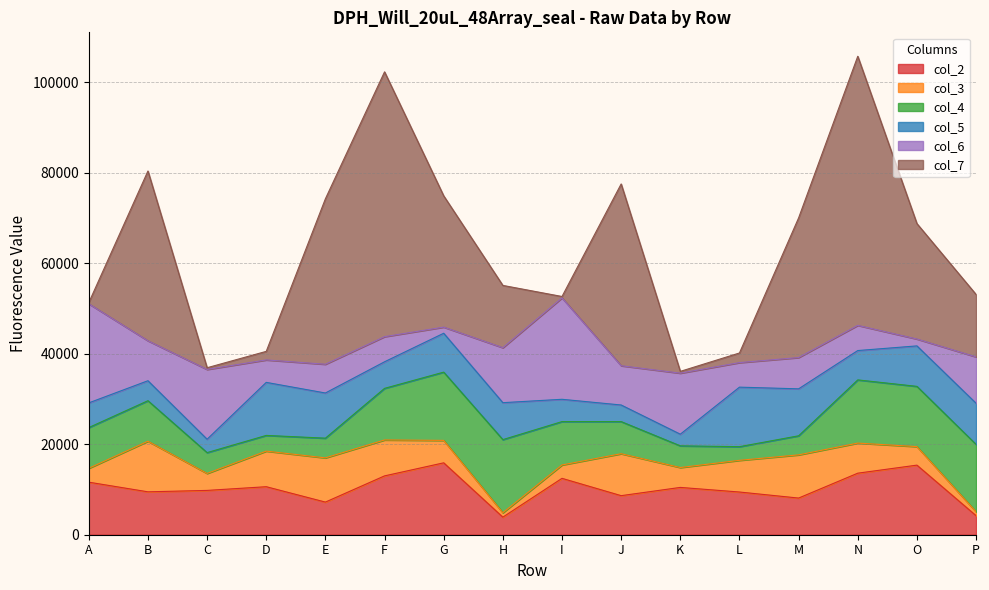

What is the sum of the col_4 values at L and A?

12021